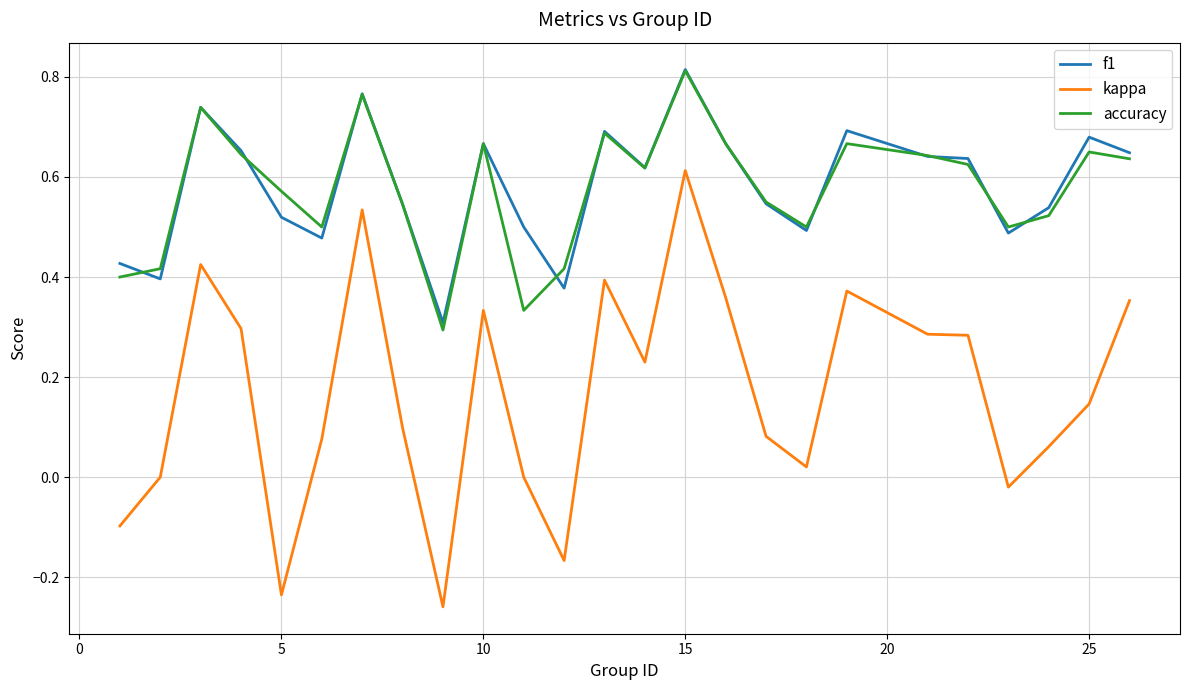

True or false: kappa and f1 cross at least once.

False